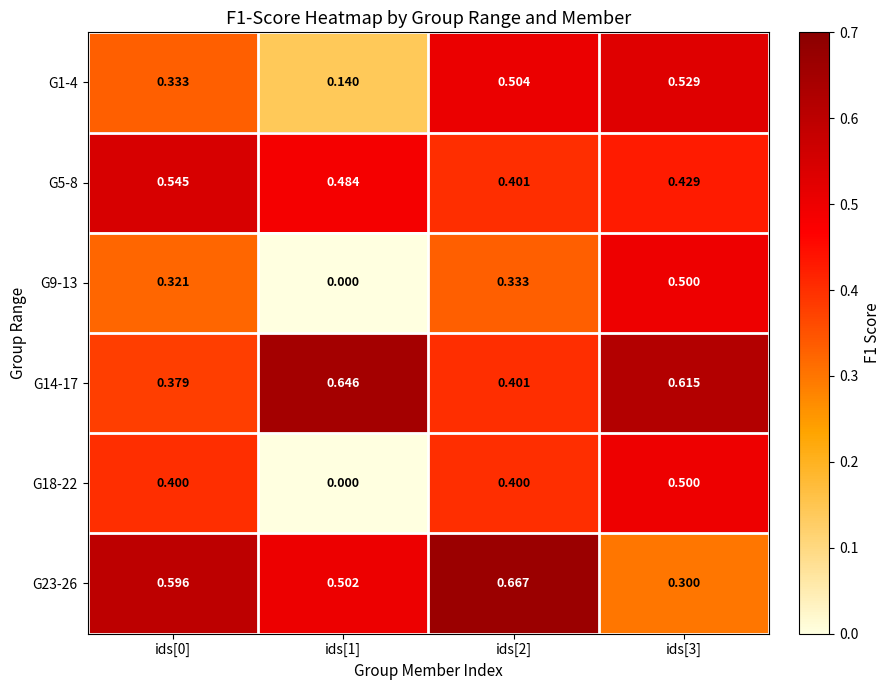

Reading left to right, what are all the values shown in this chart?

G1-4: ids[0]=0.3	ids[1]=0.1	ids[2]=0.5	ids[3]=0.5
G5-8: ids[0]=0.5	ids[1]=0.5	ids[2]=0.4	ids[3]=0.4
G9-13: ids[0]=0.3	ids[1]=0.0	ids[2]=0.3	ids[3]=0.5
G14-17: ids[0]=0.4	ids[1]=0.6	ids[2]=0.4	ids[3]=0.6
G18-22: ids[0]=0.4	ids[1]=0.0	ids[2]=0.4	ids[3]=0.5
G23-26: ids[0]=0.6	ids[1]=0.5	ids[2]=0.7	ids[3]=0.3